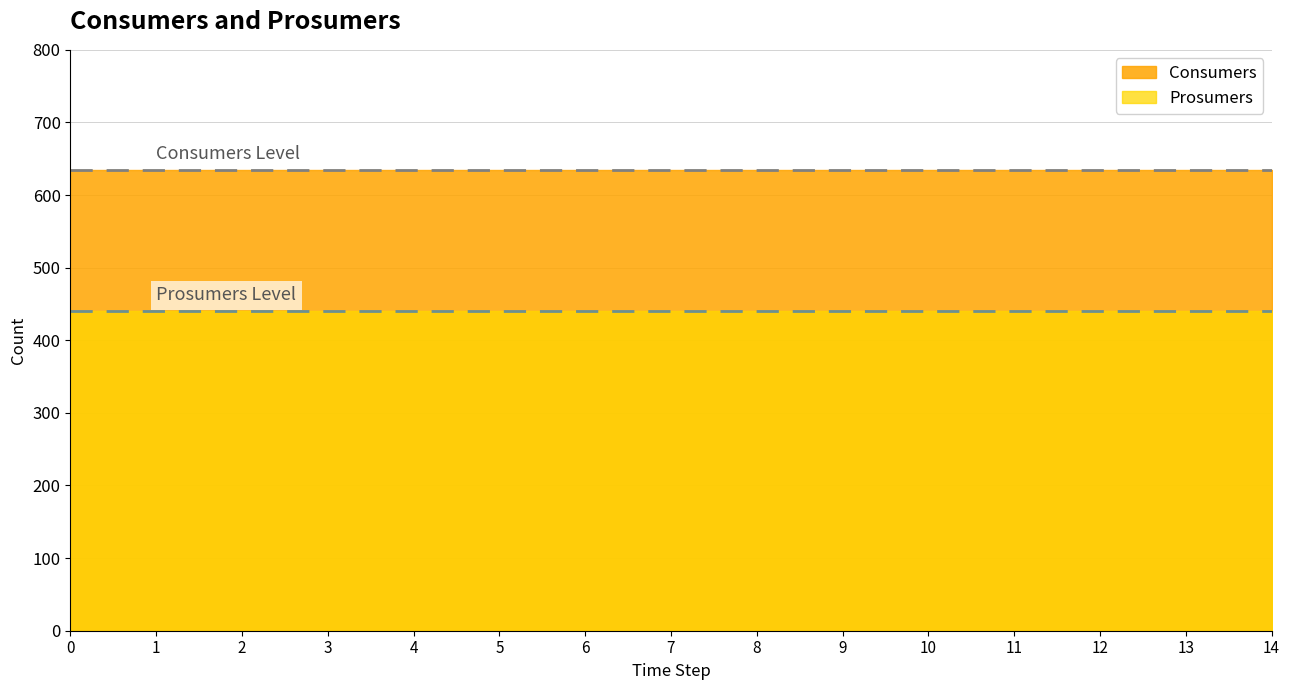

List the labels in order of Prosumers value, largest first.

0, 1, 2, 3, 4, 5, 6, 7, 8, 9, 10, 11, 12, 13, 14